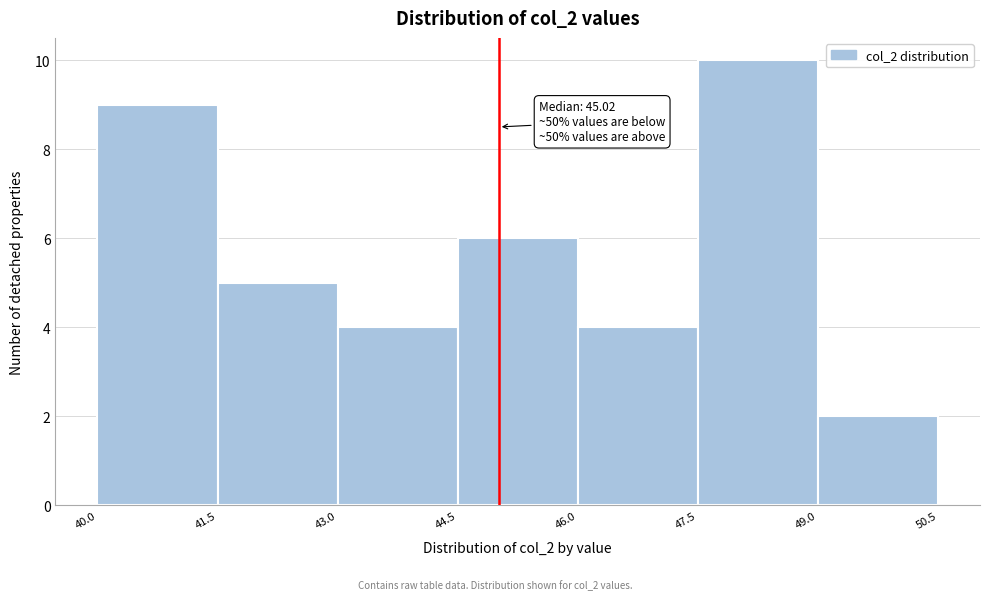

Which range on the x-axis has the tallest bar?

47.5 to 49.0